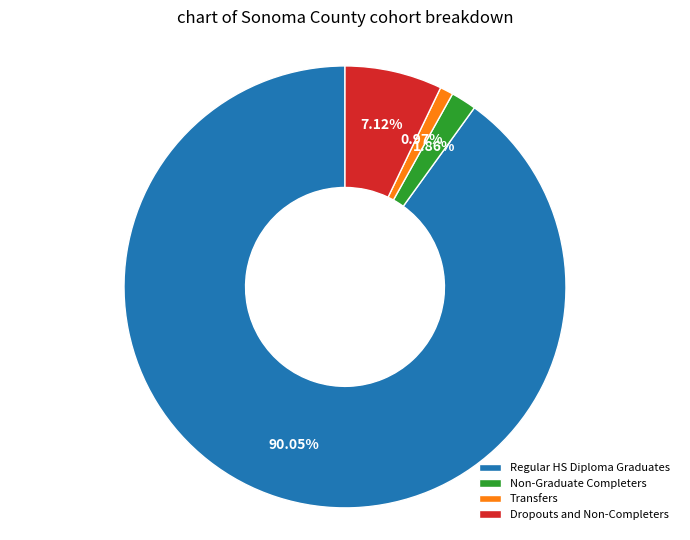

Between Dropouts and Non-Completers and Transfers, which is larger?

Dropouts and Non-Completers